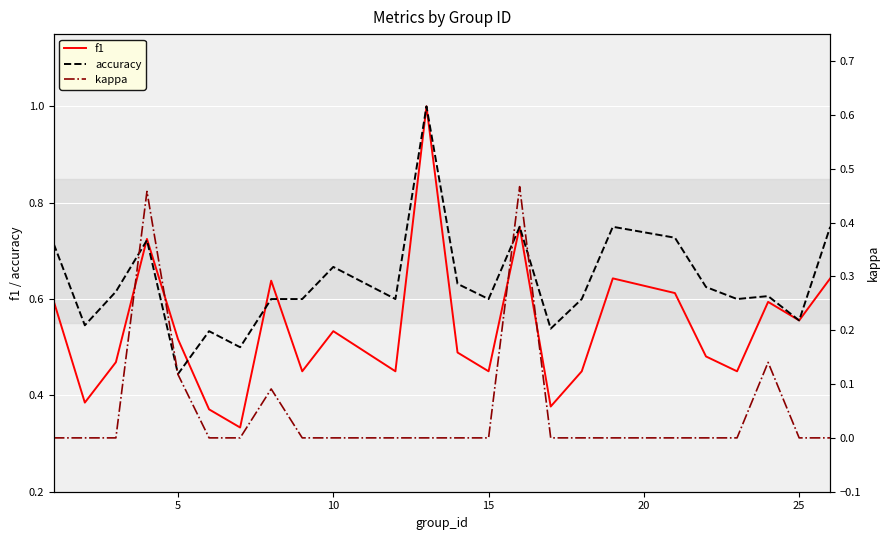

The accuracy series shows 0.2 at 25. True or false?

False